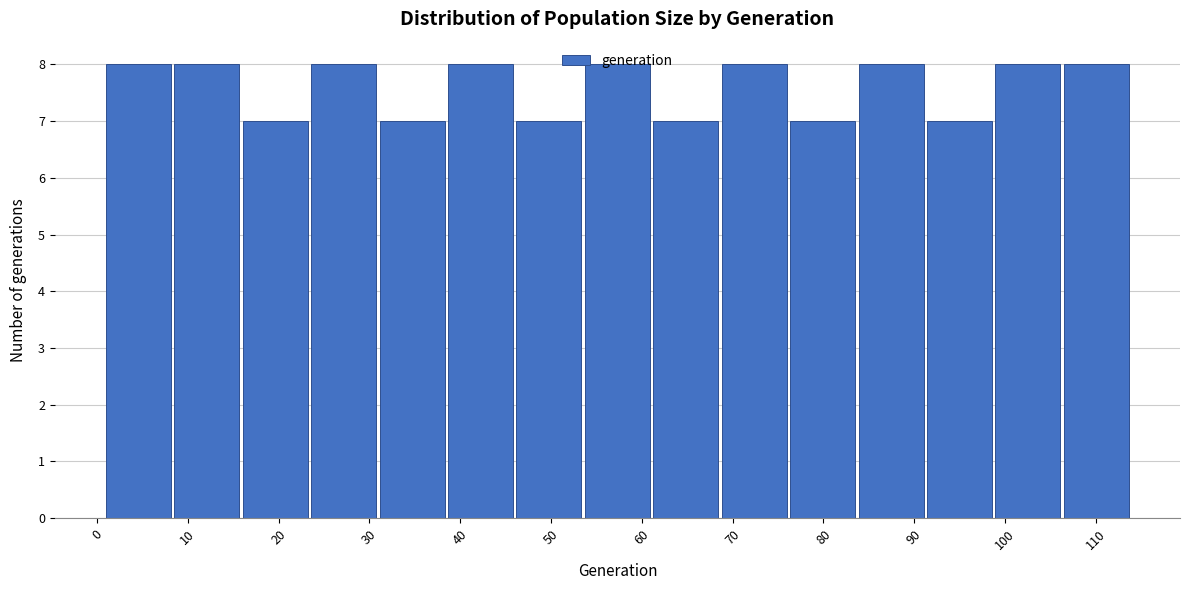

Reading left to right, transcribe this chart: for each bar, give the range it covers on the x-axis and its height. Neither the bar edges nor the heights are printed on the chart, so give them approximately, as read against the axes.

1 to 9: 8
9 to 16: 8
16 to 24: 7
24 to 31: 8
31 to 39: 7
39 to 46: 8
46 to 54: 7
54 to 61: 8
61 to 69: 7
69 to 76: 8
76 to 84: 7
84 to 91: 8
91 to 99: 7
99 to 106: 8
106 to 114: 8